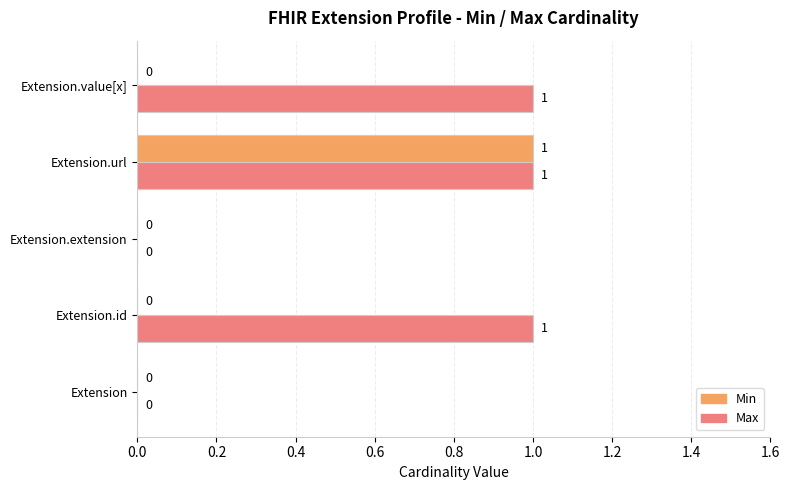

Is it true that Min equals 0 at Extension.id?

True